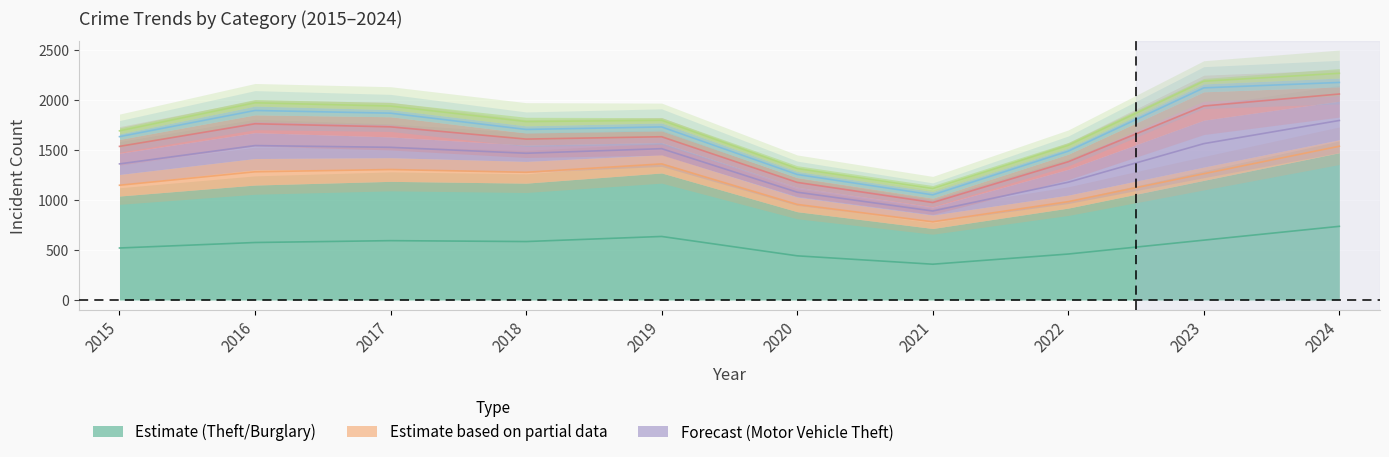

Reading left to right, what are all the values shown in this chart?

Theft: 2015=1041	2016=1151	2017=1188	2018=1170	2019=1272	2020=884	2021=716	2022=920	2023=1198	2024=1475
Burglary: 2015=216	2016=266	2017=237	2018=218	2019=182	2020=146	2021=134	2022=130	2023=133	2024=130
Motor Vehicle Theft: 2015=212	2016=259	2017=208	2018=163	2019=123	2020=99	2021=82	2022=259	2023=470	2024=386
Robbery: 2015=139	2016=178	2017=202	2018=121	2019=116	2020=97	2021=88	2022=151	2023=284	2024=144
Aggravated Assault: 2015=56	2016=88	2017=72	2018=72	2019=80	2020=62	2021=66	2022=61	2023=79	2024=88
Aggravated Battery: 2015=60	2016=66	2017=71	2018=86	2019=53	2020=57	2021=60	2022=56	2023=55	2024=95